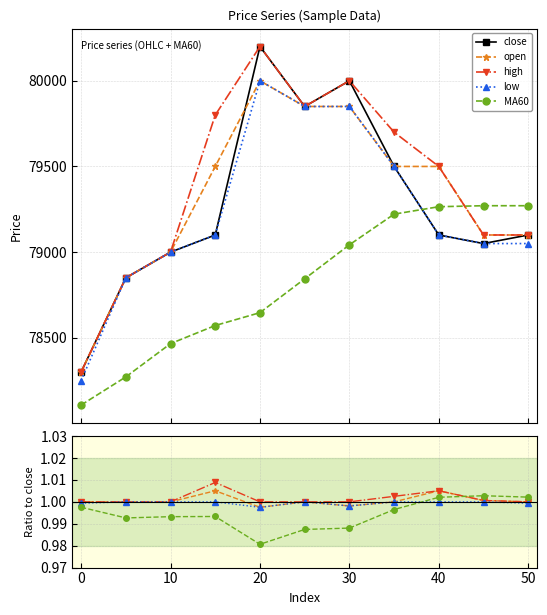

What is the value of the high point at the 9th from the left?

1.0